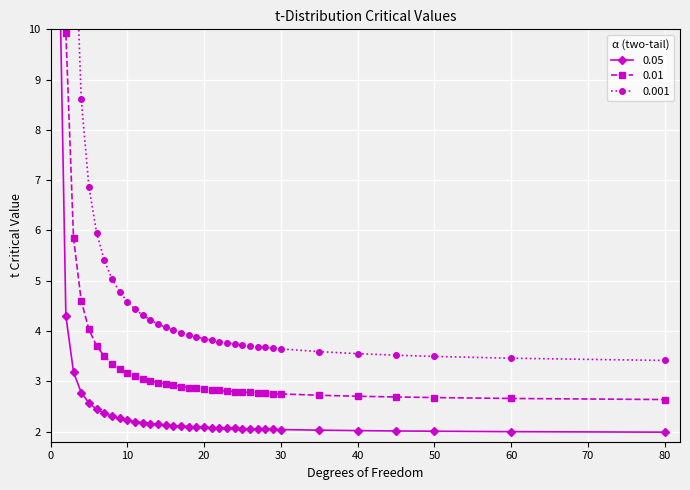

What is the sum of the 0.001 values at 11 and 35?

8.0